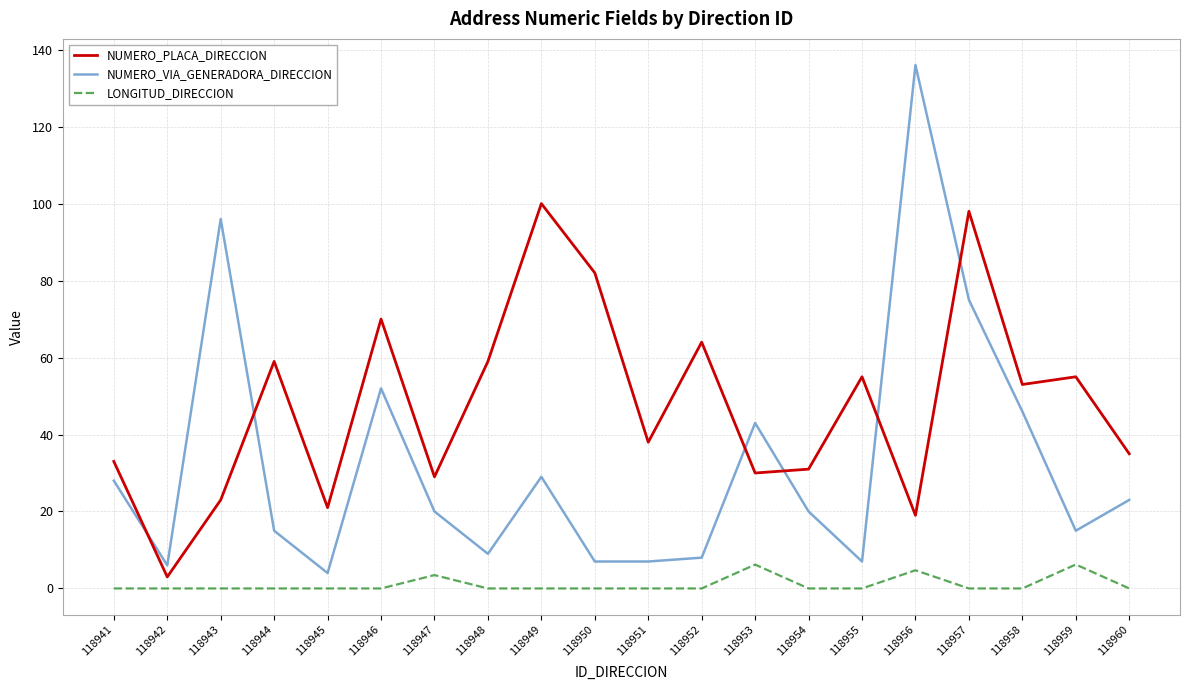

Where does the NUMERO_PLACA_DIRECCION series first go above 53?

118944